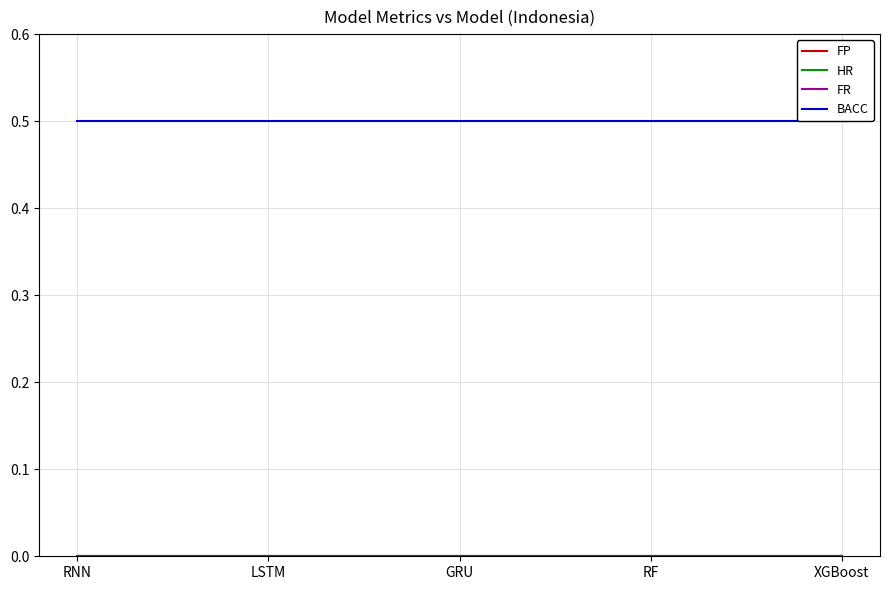

Rank the series at GRU from highest to lowest value.

BACC, FP, HR, FR